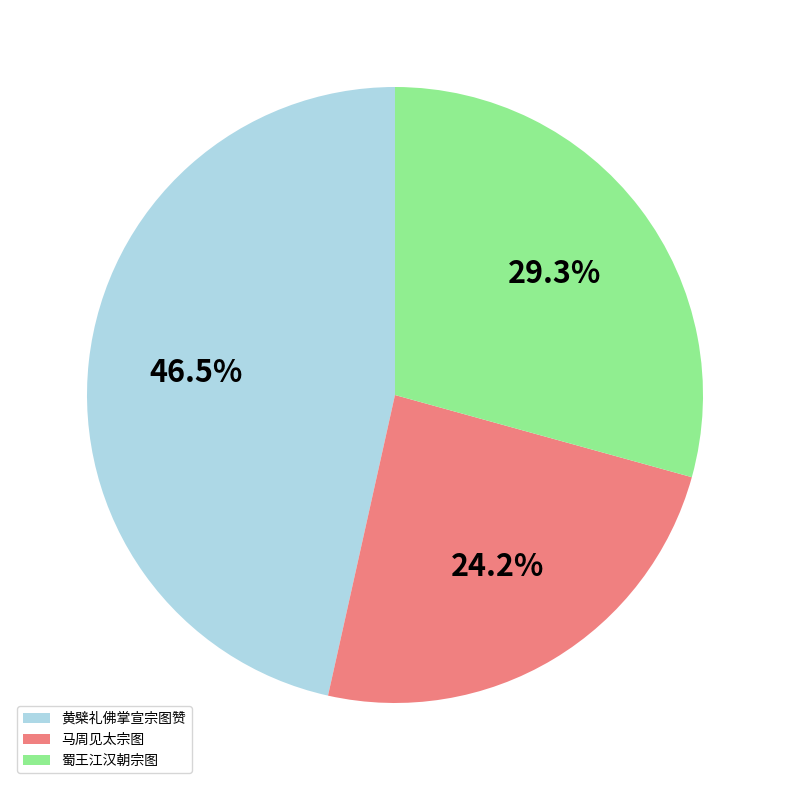

What percentage is the 蜀王江汉朝宗图 slice, to the nearest percent?

29%